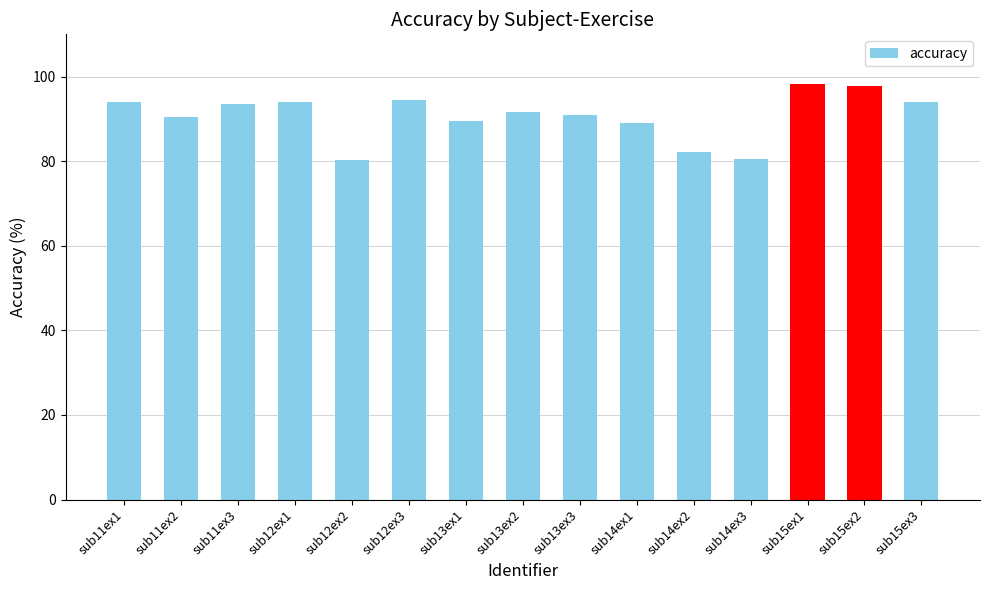

Which has a higher value, sub14ex1 or sub15ex3?

sub15ex3